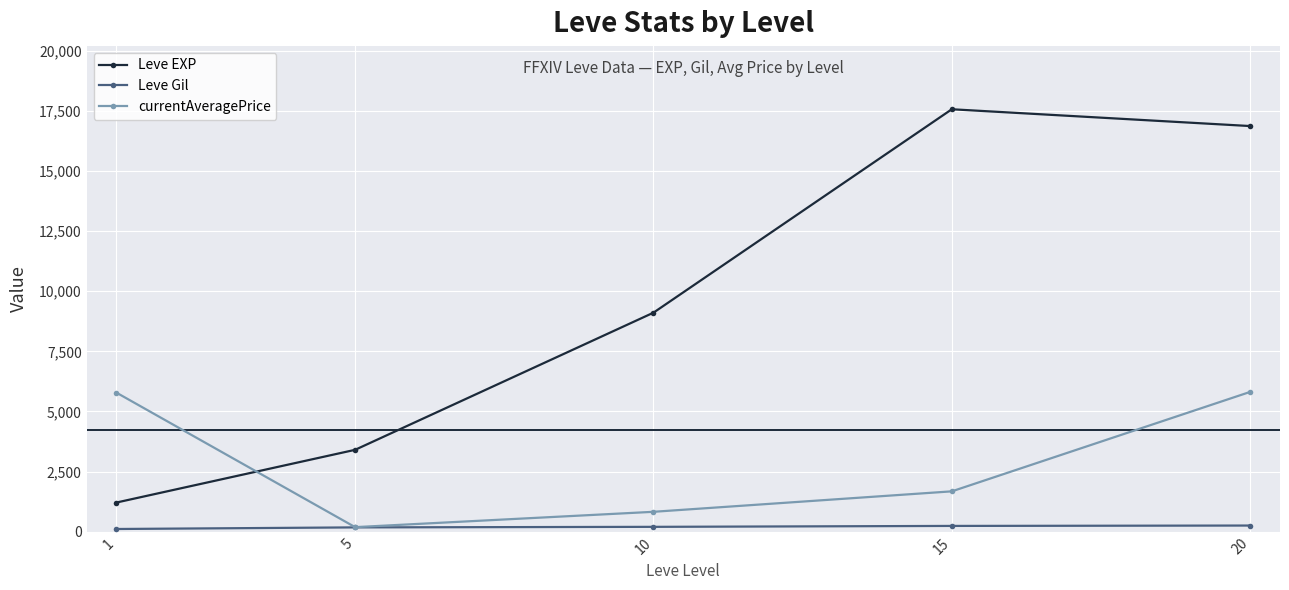

What is the greatest value displayed?

17563.3